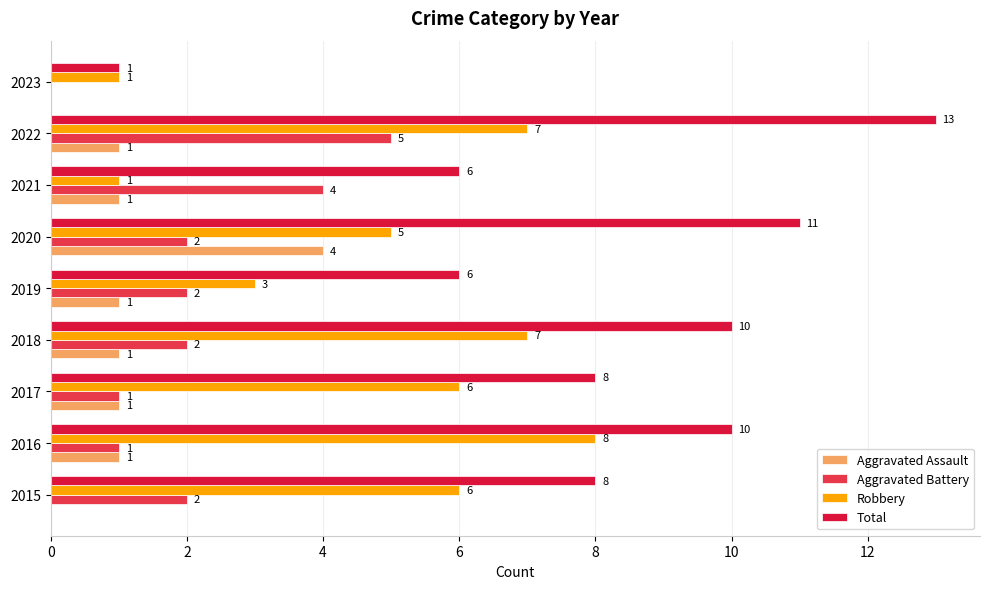

Is it true that Aggravated Assault equals 1 at 2016?

True